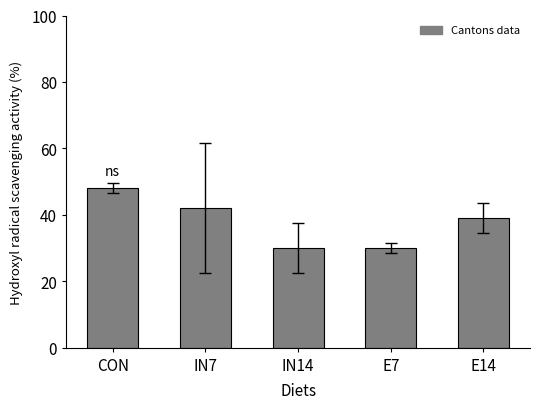

Between IN14 and E14, which is larger?

E14